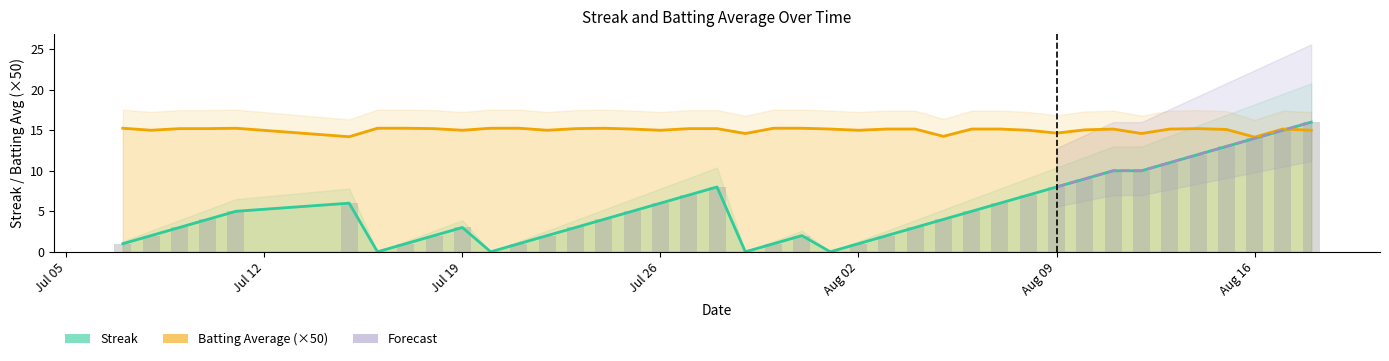

What position from the left is Aug 16?

7